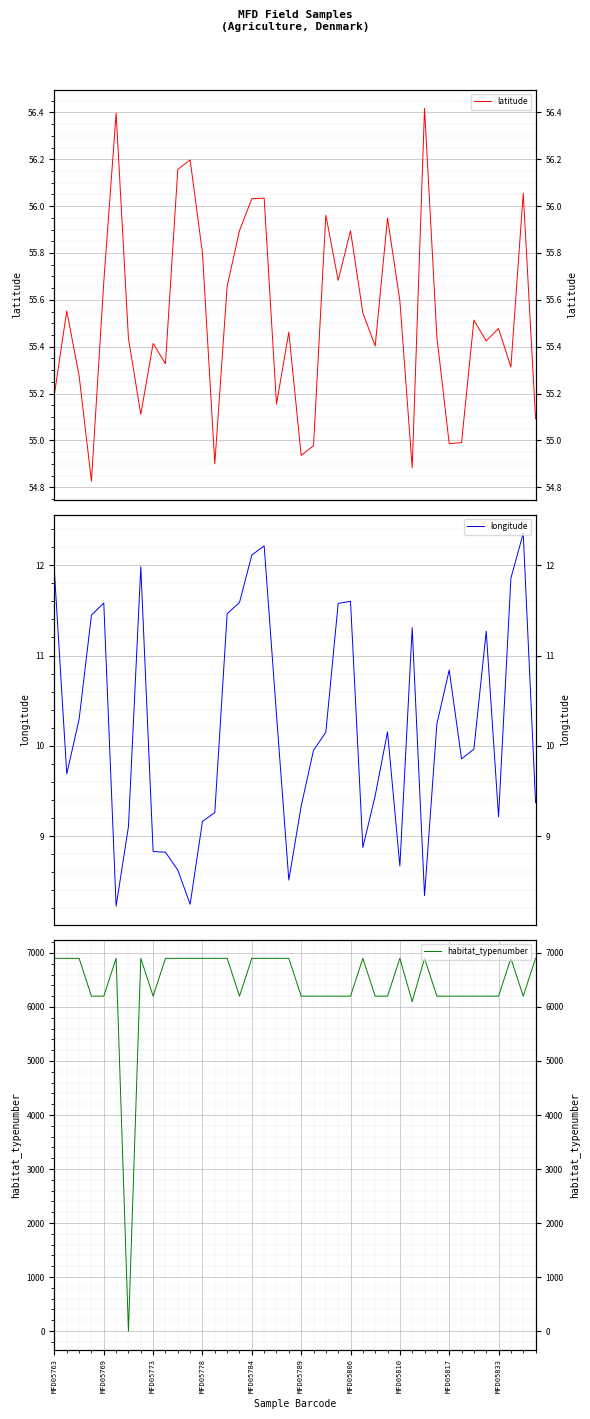

How many positive values does the habitat_typenumber series have?

39